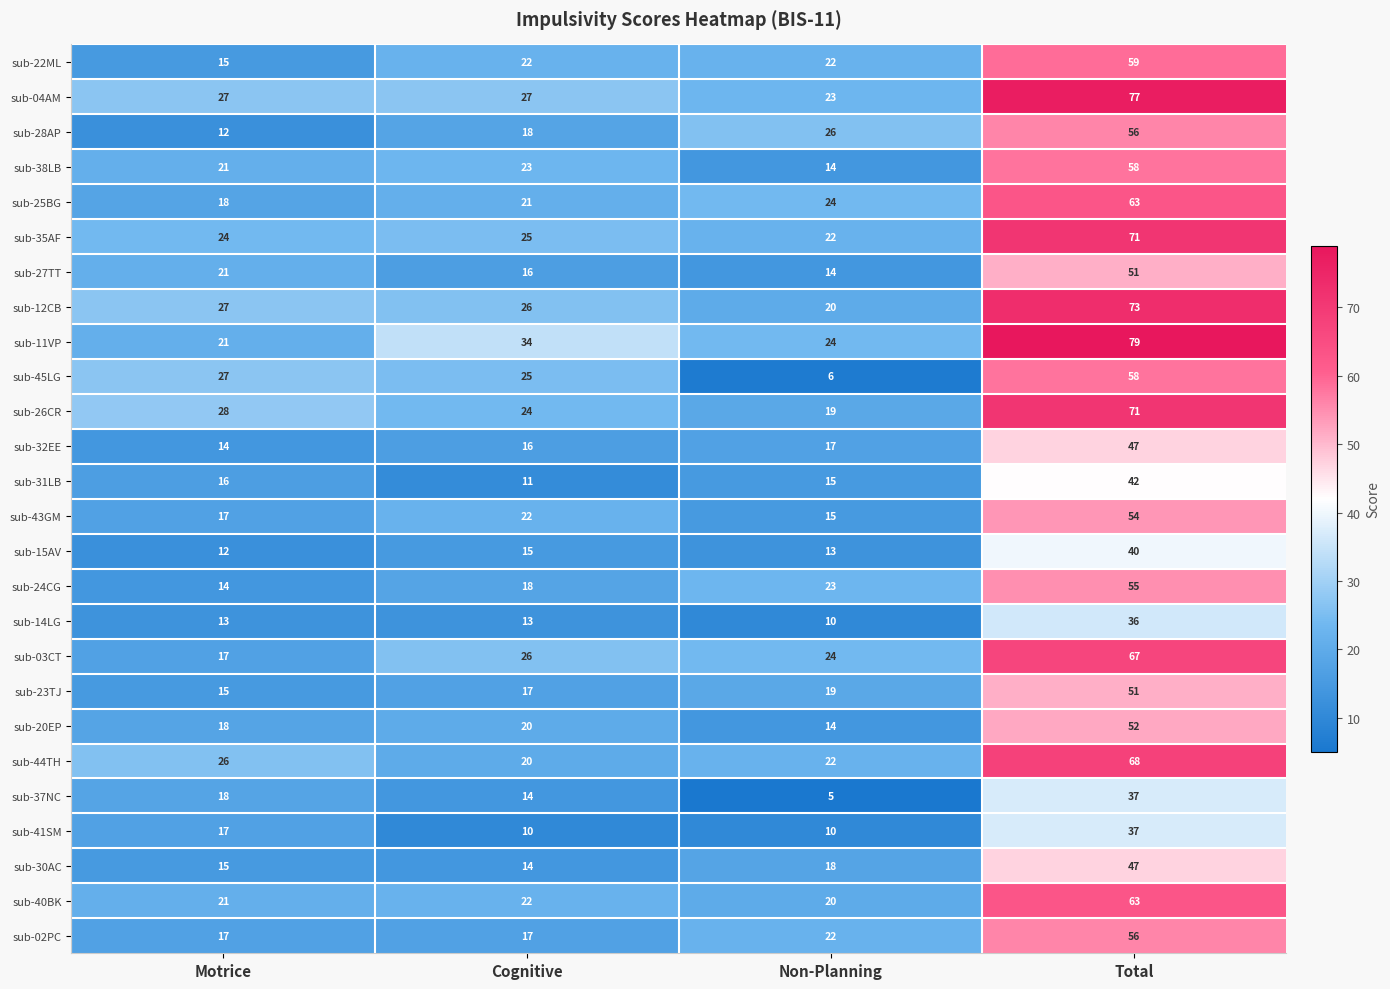

Which series has the largest total across all categories?

sub-11VP